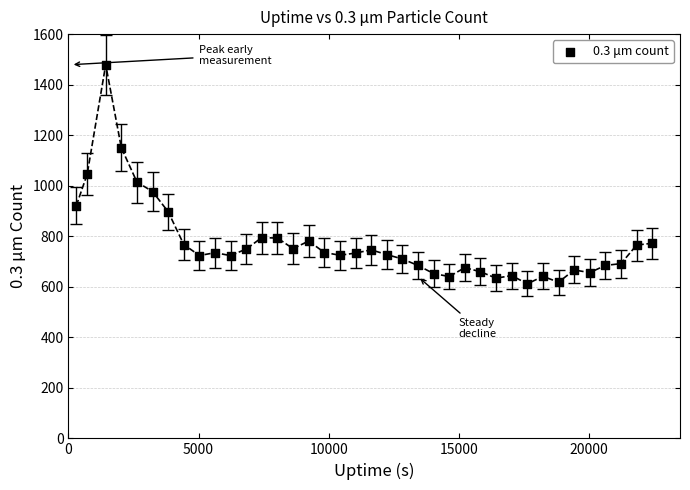

What is the range of Y values (max minus min)?

867.3